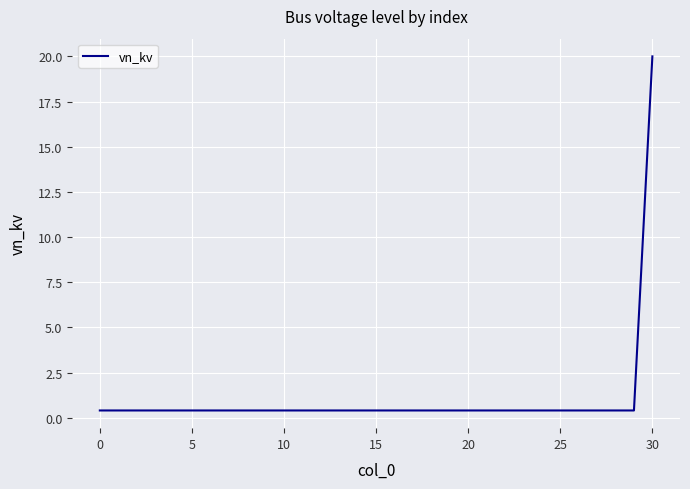

What is the greatest value displayed?

20.0